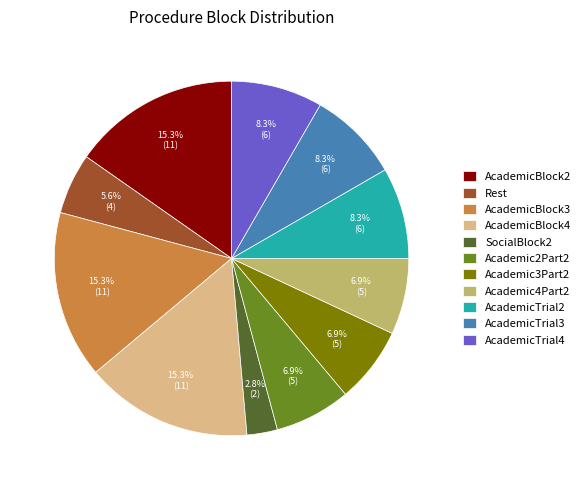

To the nearest percent, what portion does Academic3Part2 represent?

7%